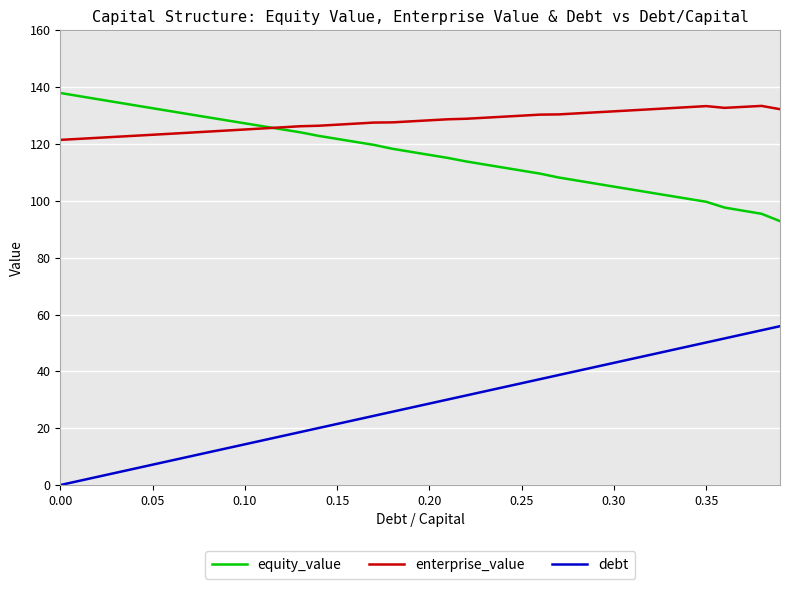

True or false: equity_value and debt cross at least once.

False